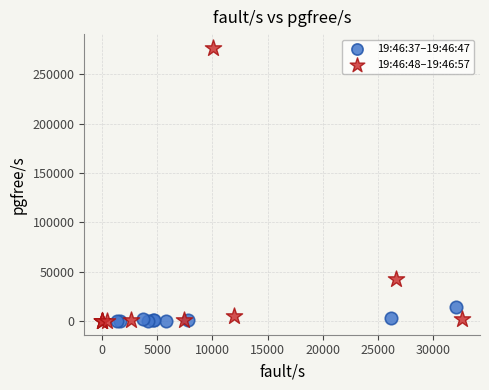

Which series has the widest spread of Y values?

19:46:48–19:46:57